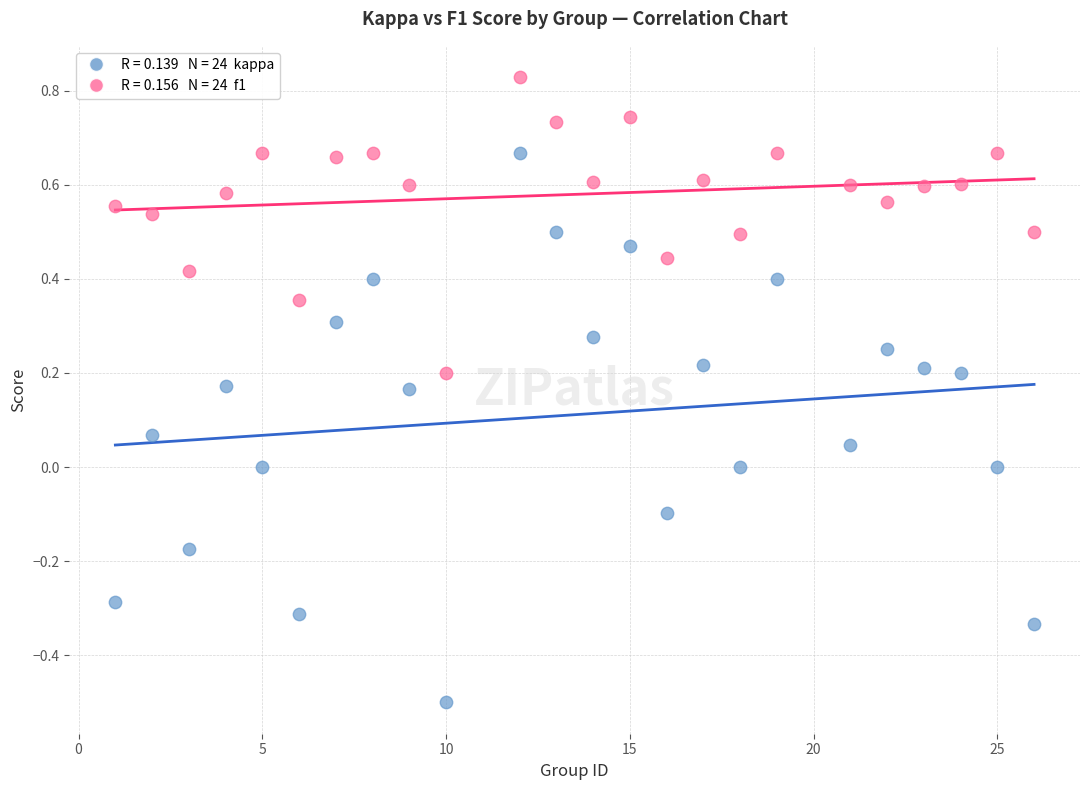

Across all data points, what is the range of X values (max minus min)?

25.0